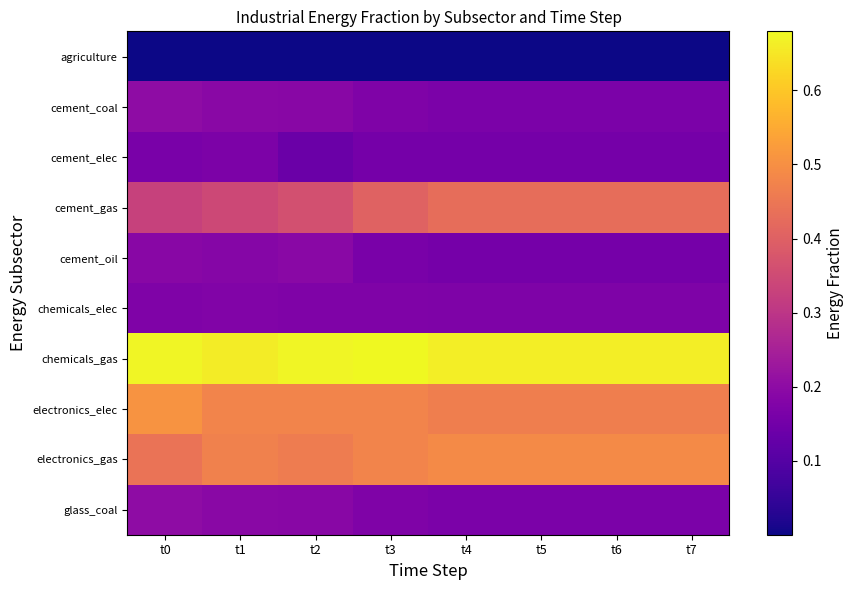

What is the total value across all series at t0?

2.9